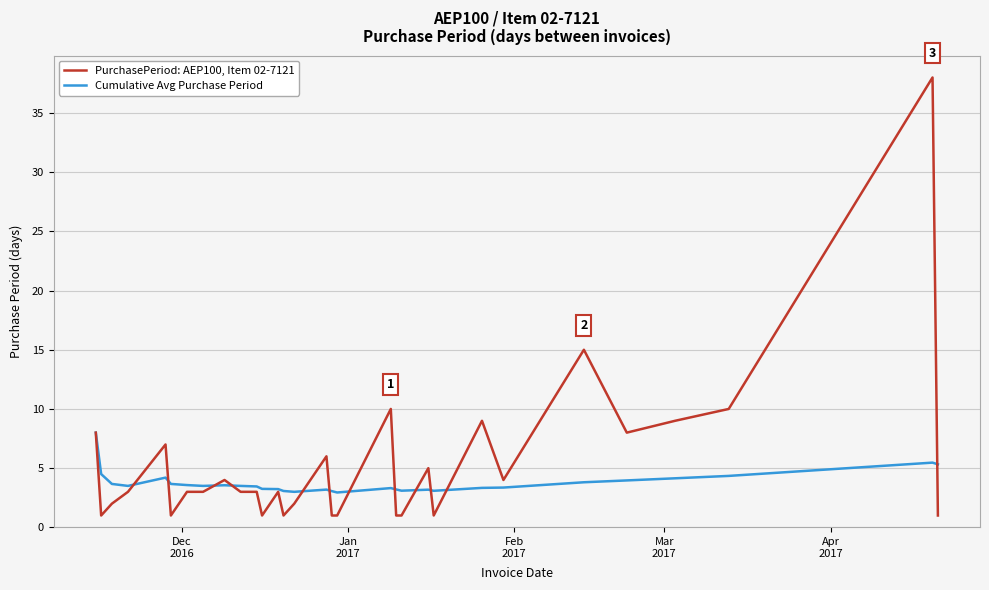

Which series has the largest range (max minus min)?

PurchasePeriod: AEP100, Item 02-7121